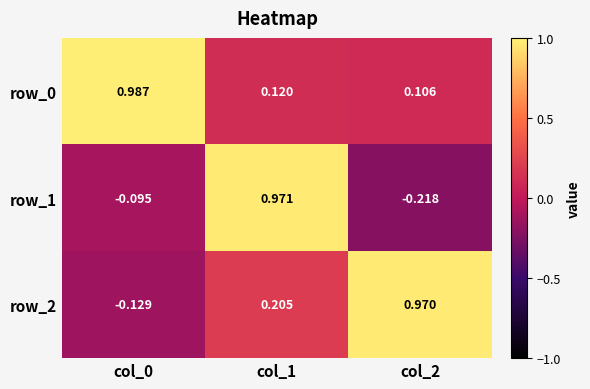

Which series has the largest total across all categories?

row_0